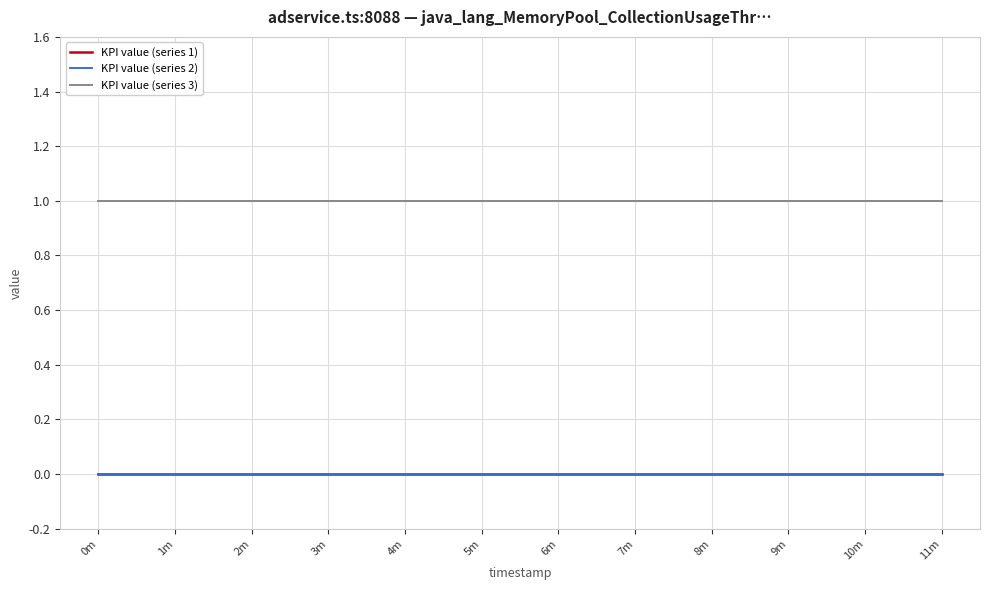

Is this an area chart (filled region under the line)?

No